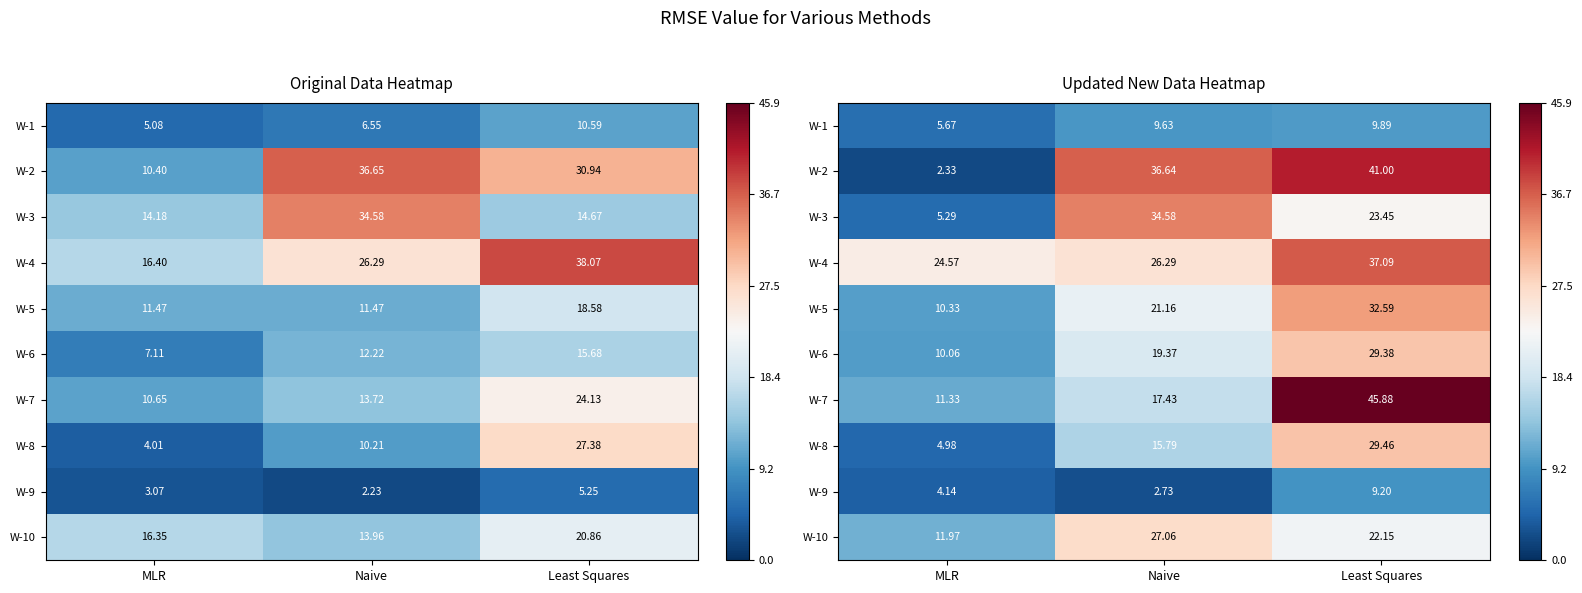

The value of W-7 at MLR is 11.3. True or false?

True